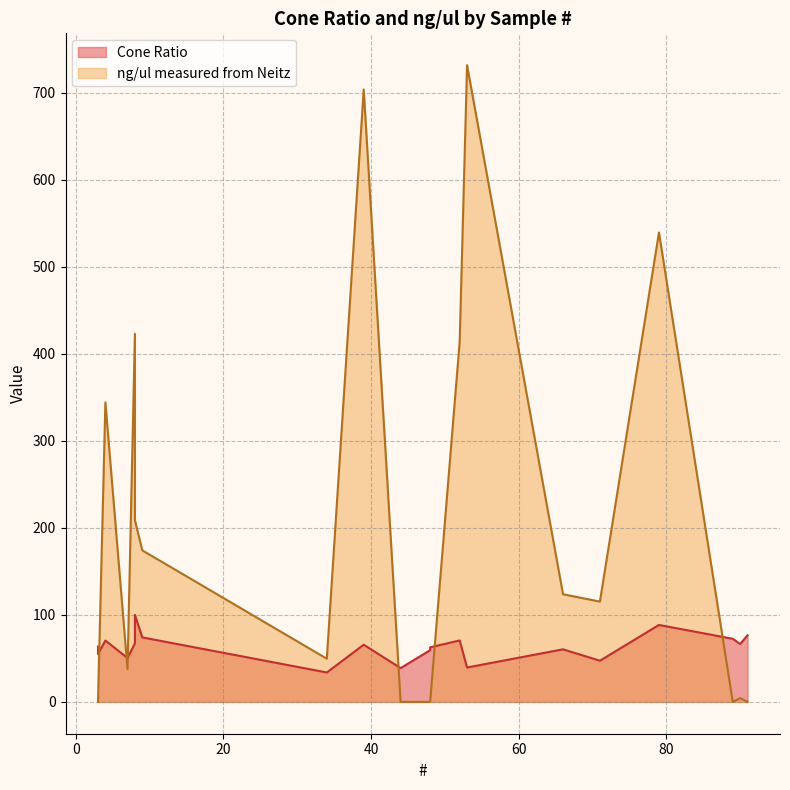

At how many categories does at least one series exceed 361?

5